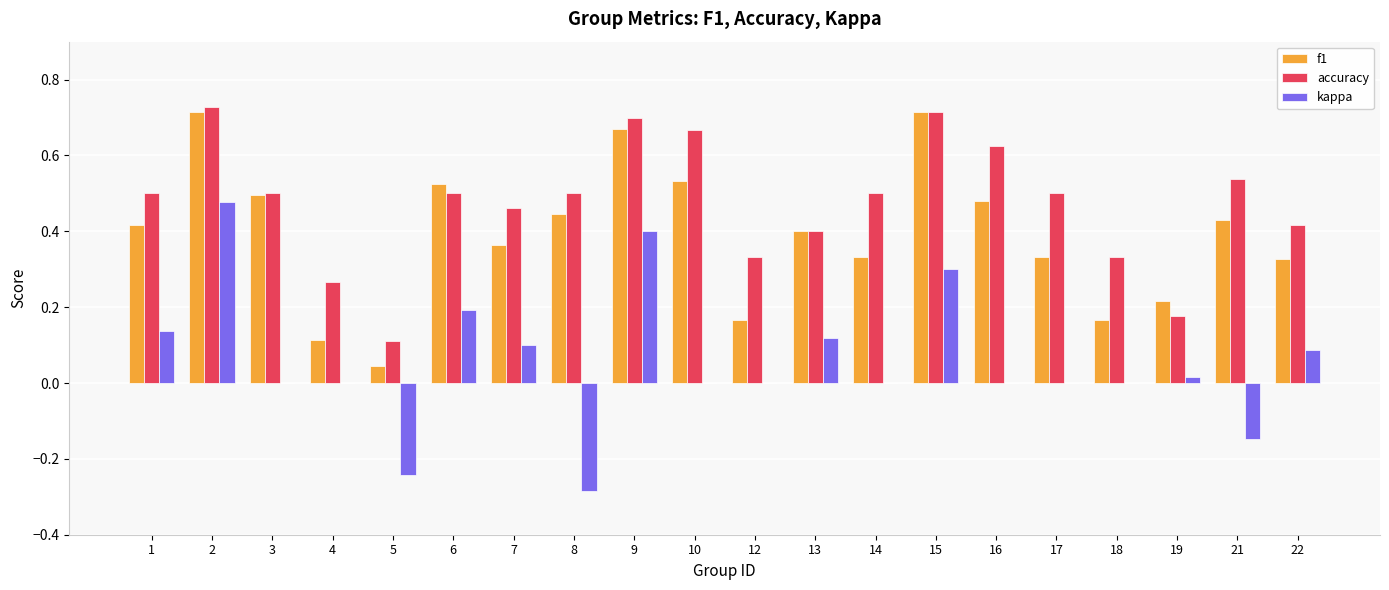

Is it true that accuracy equals 0.5 at 21?

True